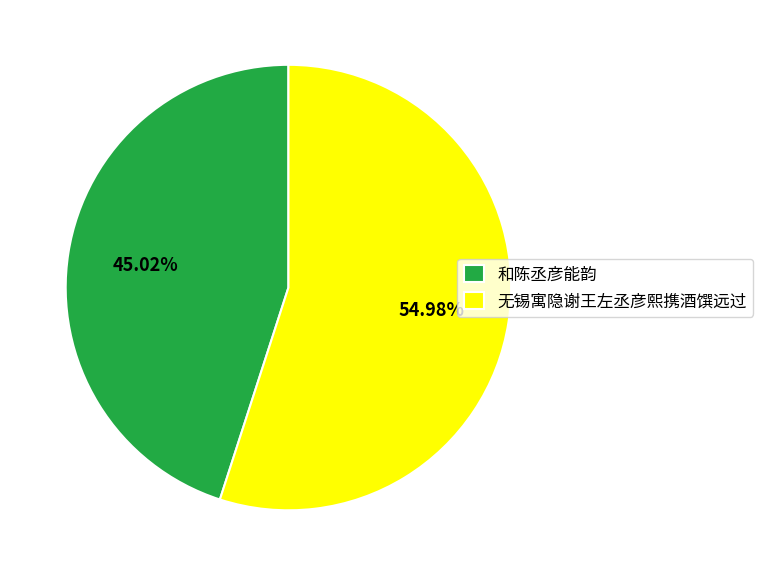

To the nearest percent, what percentage of the pie is 和陈丞彦能韵?

45%